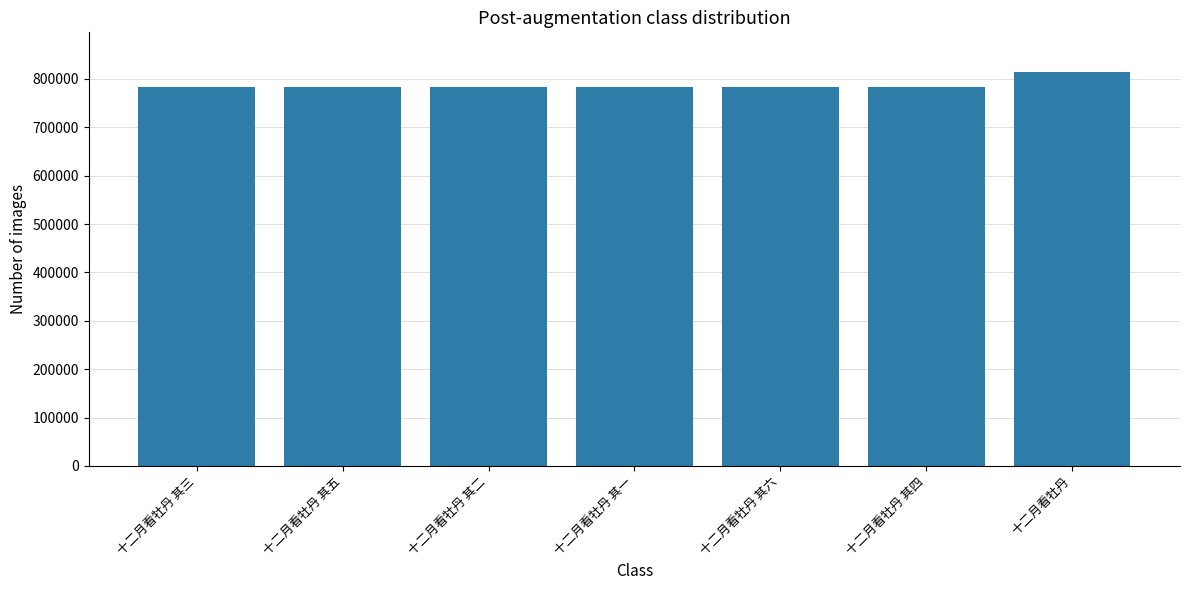

What value does the data have at 十二月看牡丹 其三?

783980